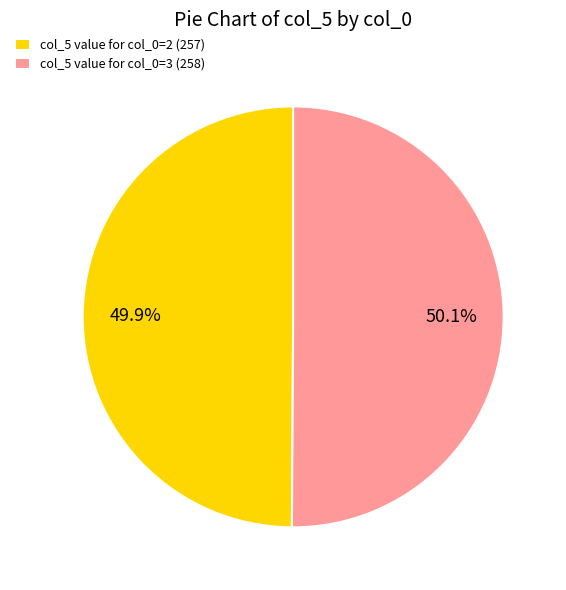

How much of the chart is everything except col_5 value for col_0=2 (257)?

50.1%